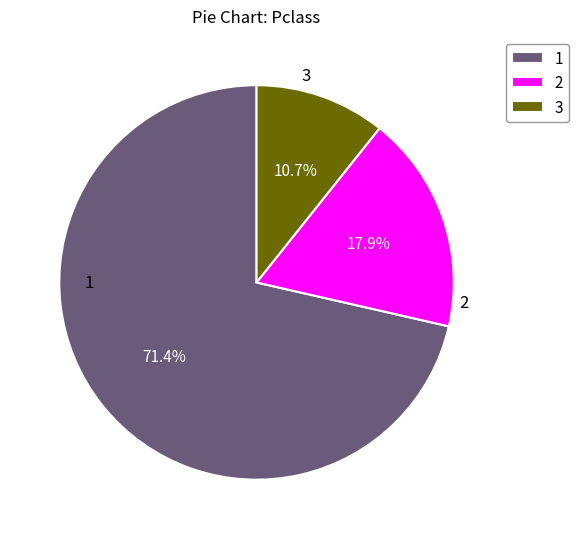

To the nearest percent, what percentage of the pie is 1?

71%